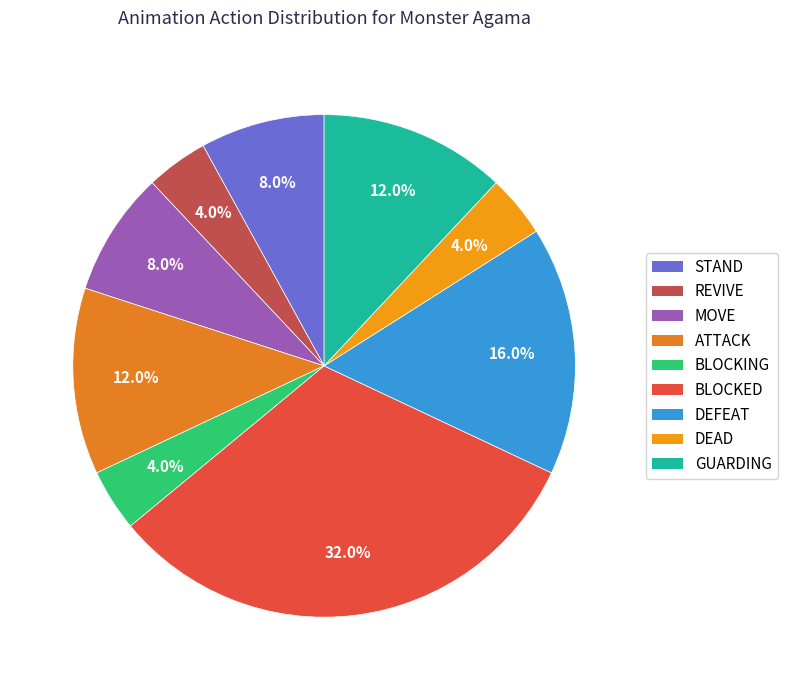

What percentage is the DEAD slice, to the nearest percent?

4%